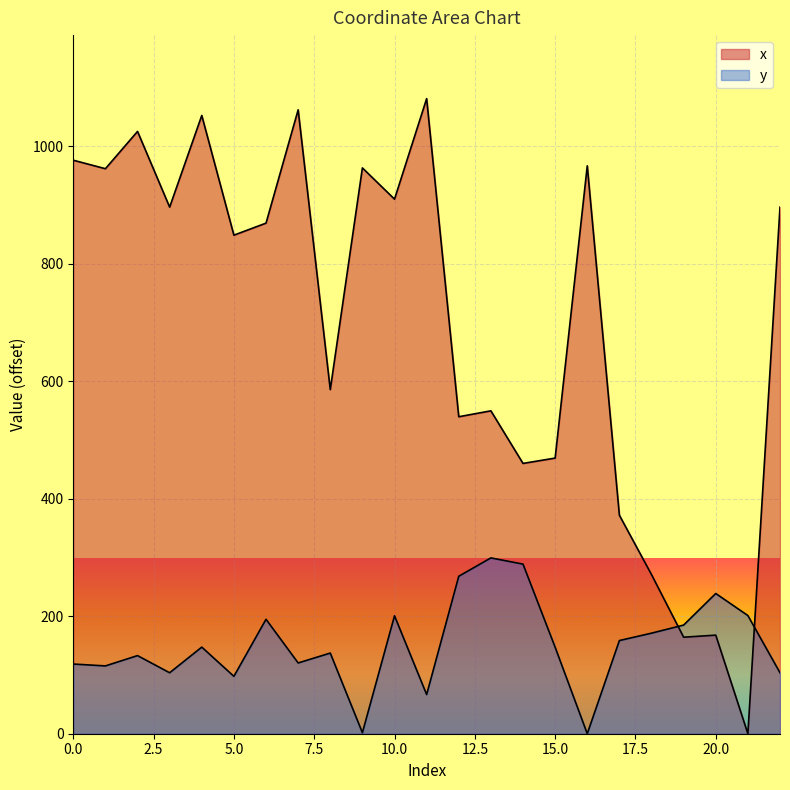

True or false: y has more than 0 points higher than both neighbors.

True